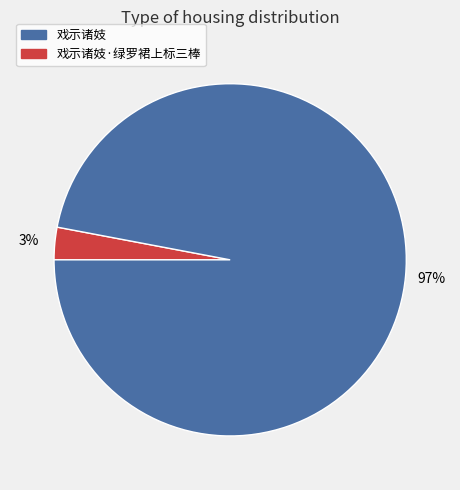

Is there any slice that represents more than half of the pie?

Yes